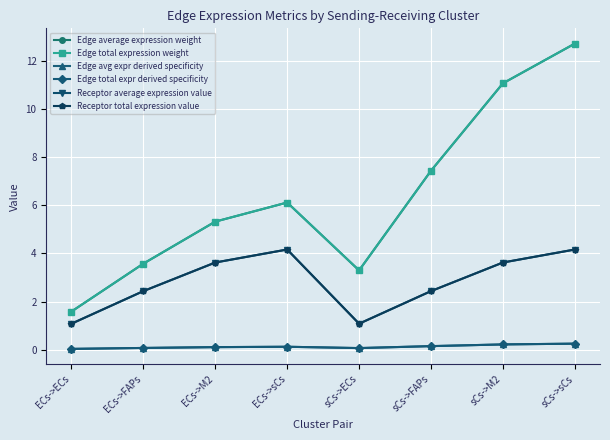

Which category has the highest value in the Edge avg expr derived specificity series?

sCs->sCs